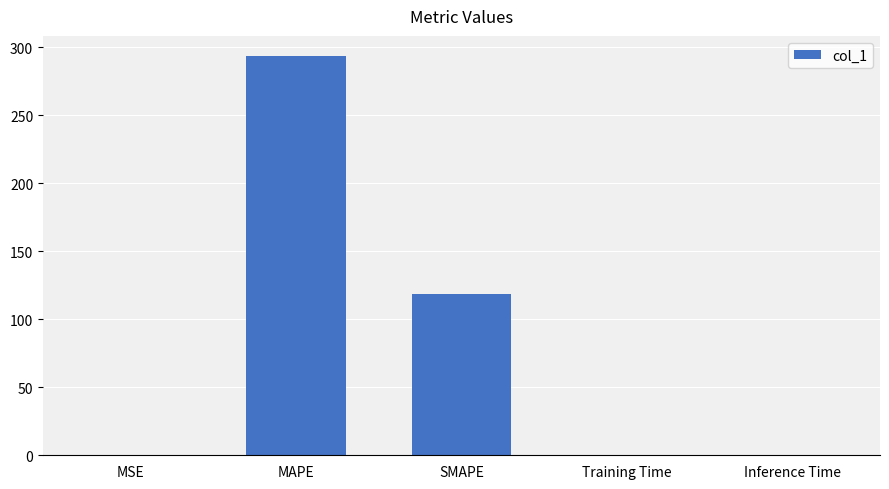

What is the maximum value shown in the chart?

293.8